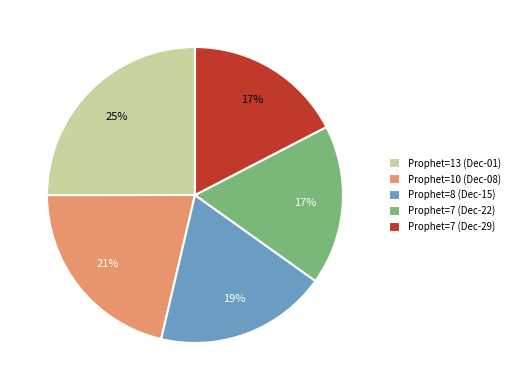

Between Prophet=7 (Dec-22) and Prophet=10 (Dec-08), which is larger?

Prophet=10 (Dec-08)